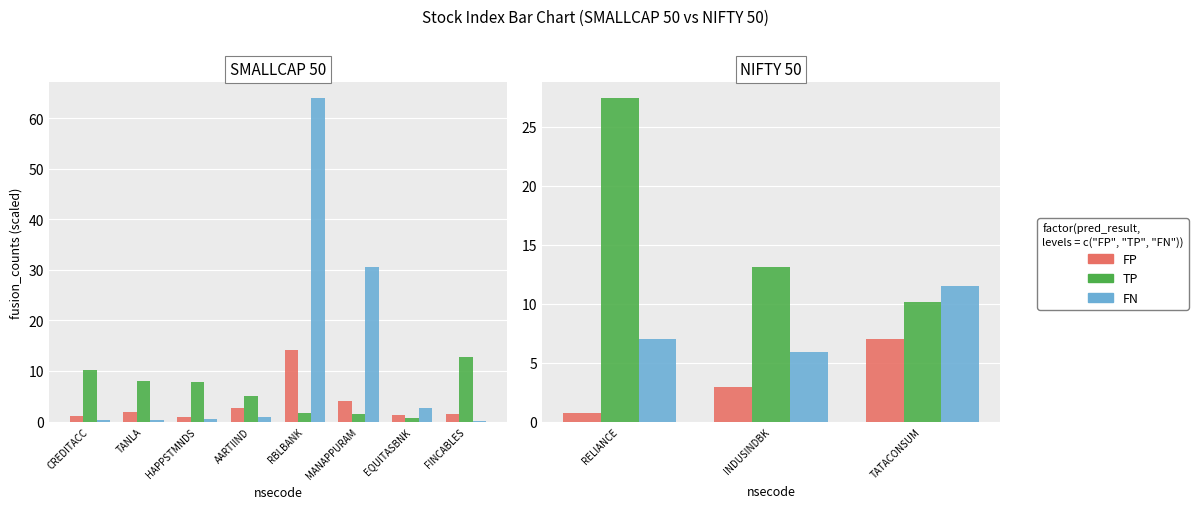

Which label corresponds to the smallest value in the chart?

RELIANCE